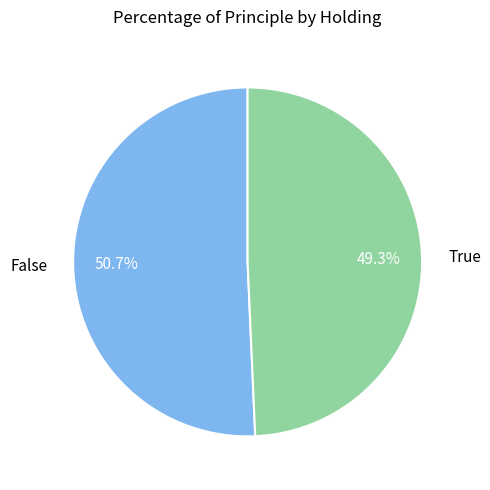

Which category accounts for the majority?

False